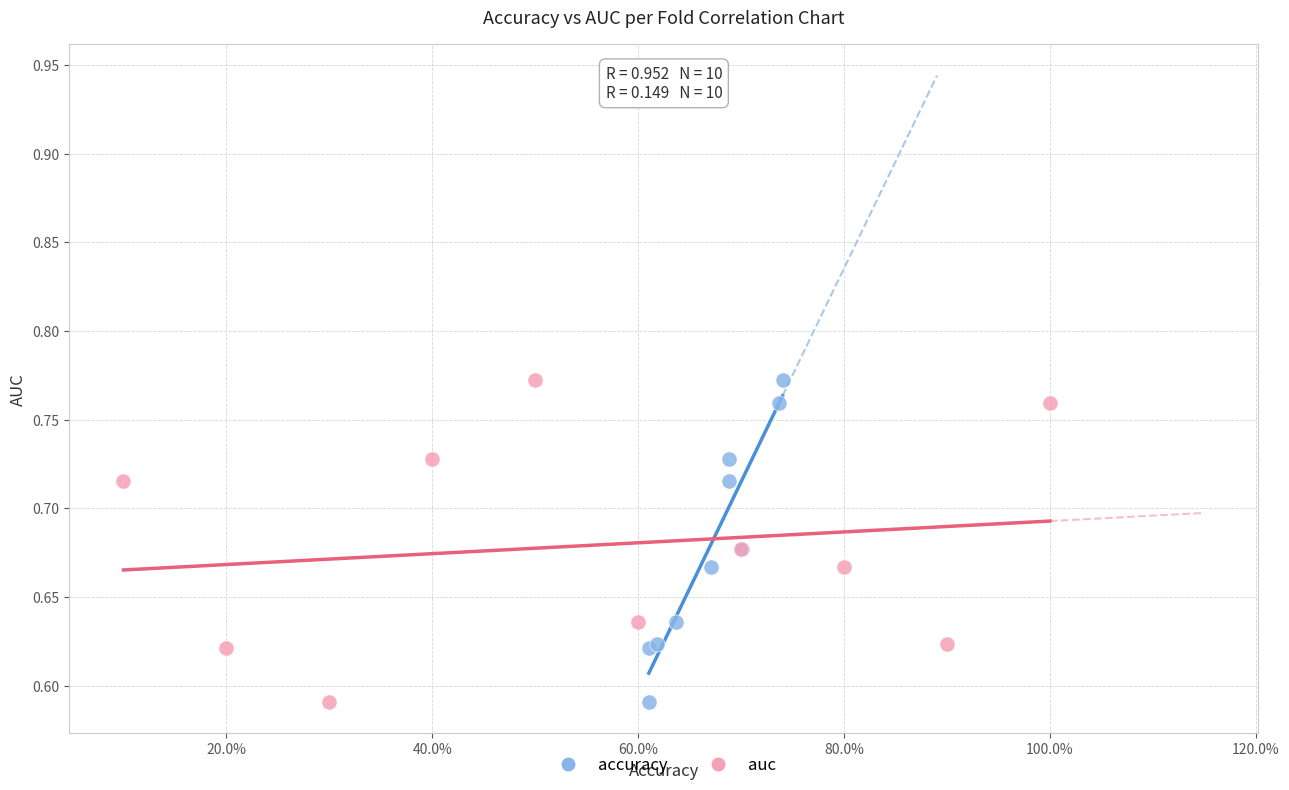

What are all the series names shown in the legend?

accuracy, auc